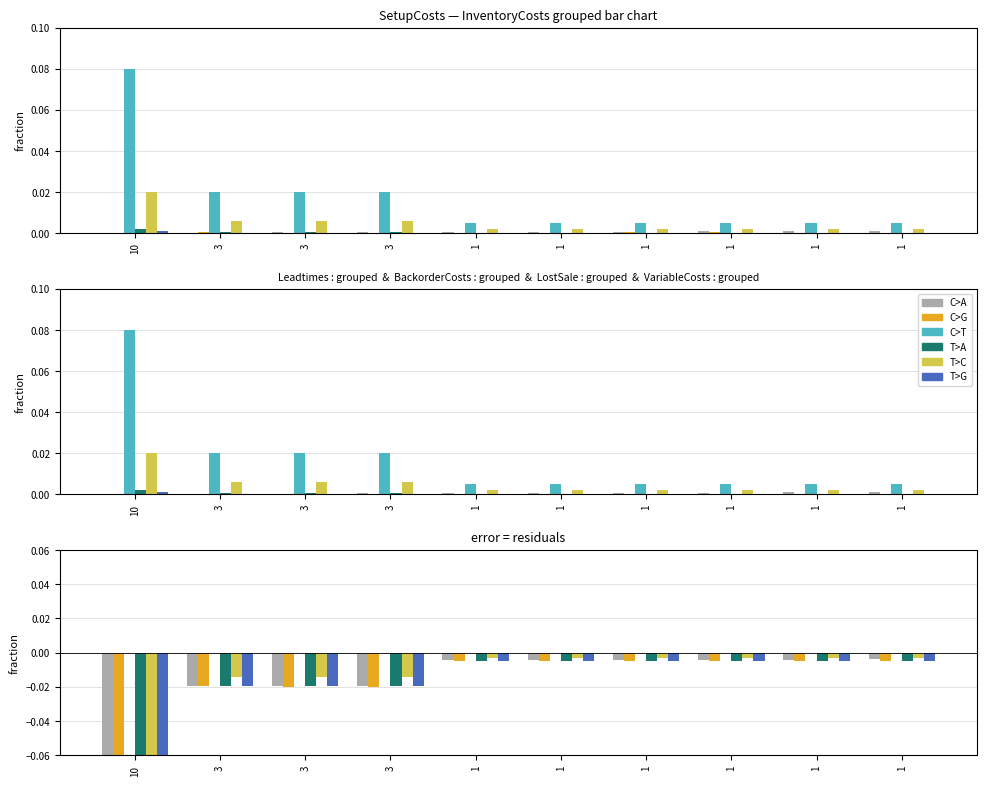

How many categories are shown in the chart?

10